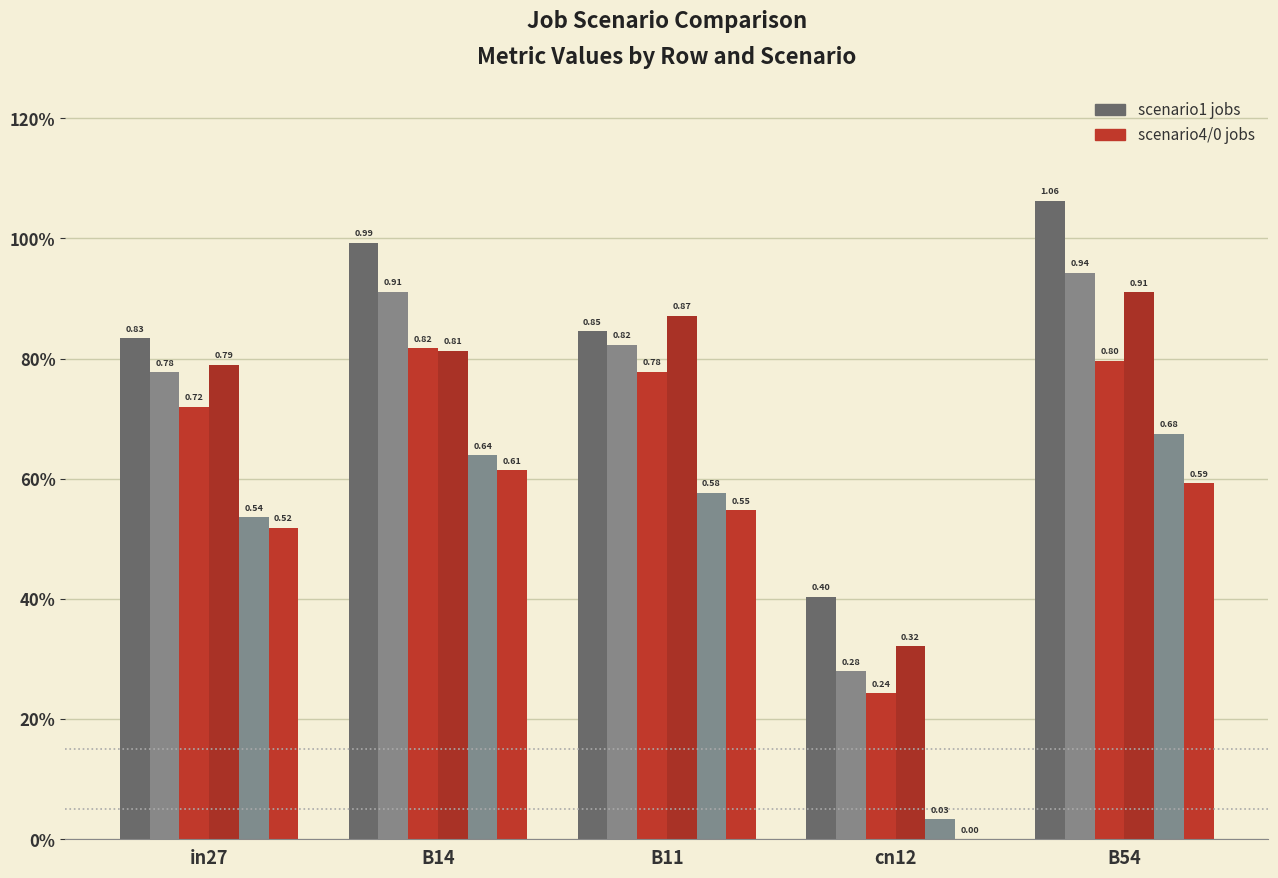

What position from the left is B11?

3